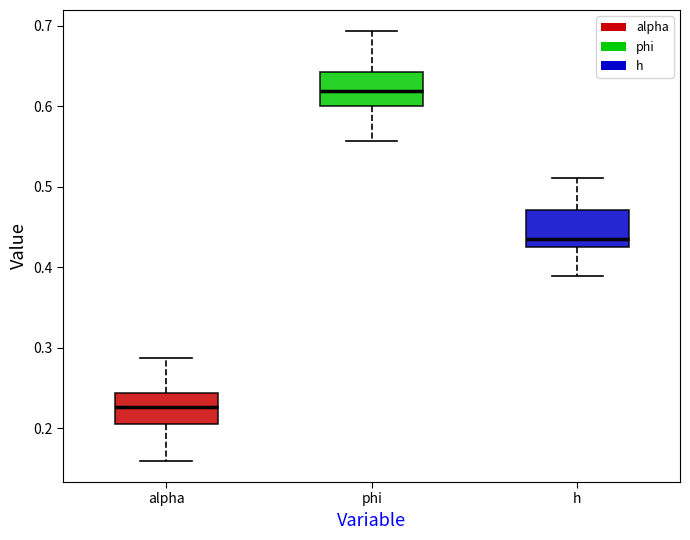

Reading left to right, transcribe this box plot: for each box, give where its median line is, the range the box spans, and where its two whiskers end, as read against the y-axis. The values are not printed on the chart, so give them approximately, as read against the axis.

alpha: median 0.23, box 0.21 to 0.24, whiskers 0.16 to 0.29
phi: median 0.62, box 0.60 to 0.64, whiskers 0.56 to 0.69
h: median 0.44, box 0.42 to 0.47, whiskers 0.39 to 0.51